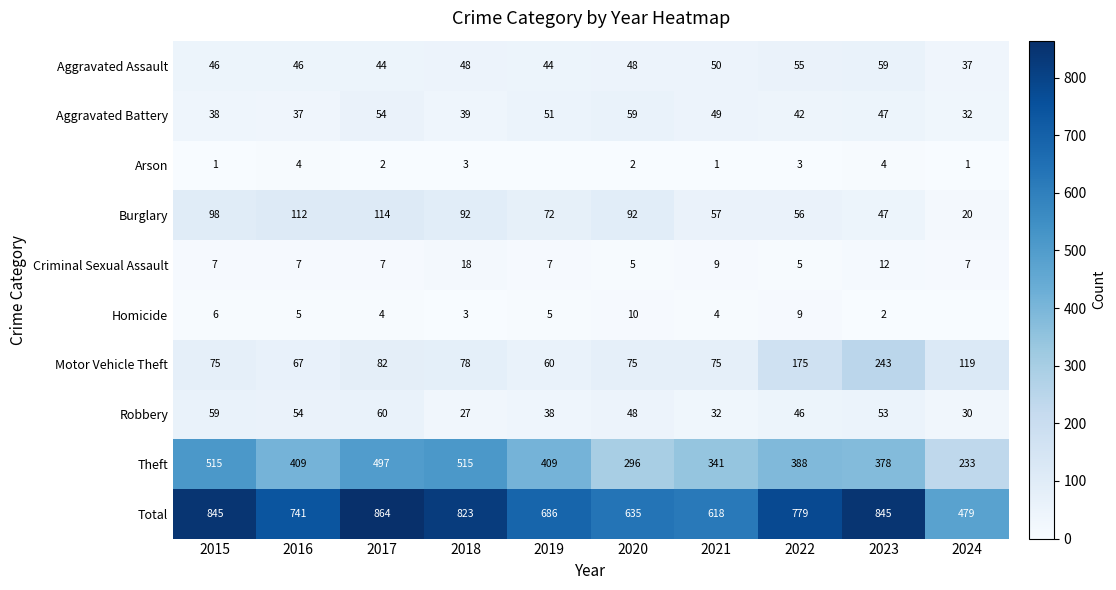

The Homicide series shows 8 at 2016. True or false?

False